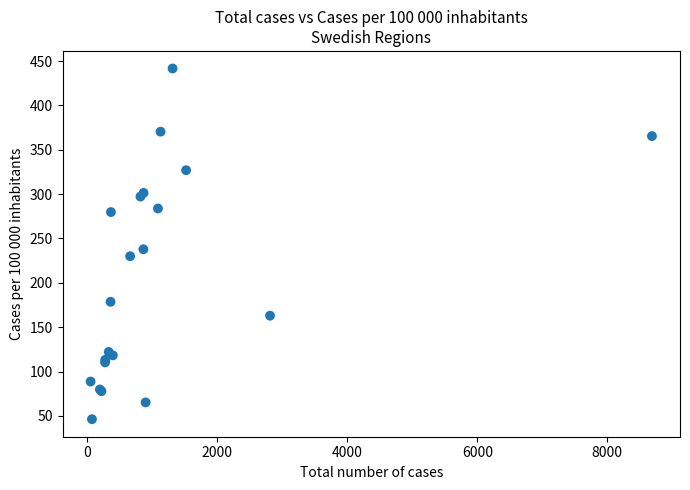

What Y value in the scatter plot is closest to 243?

237.9